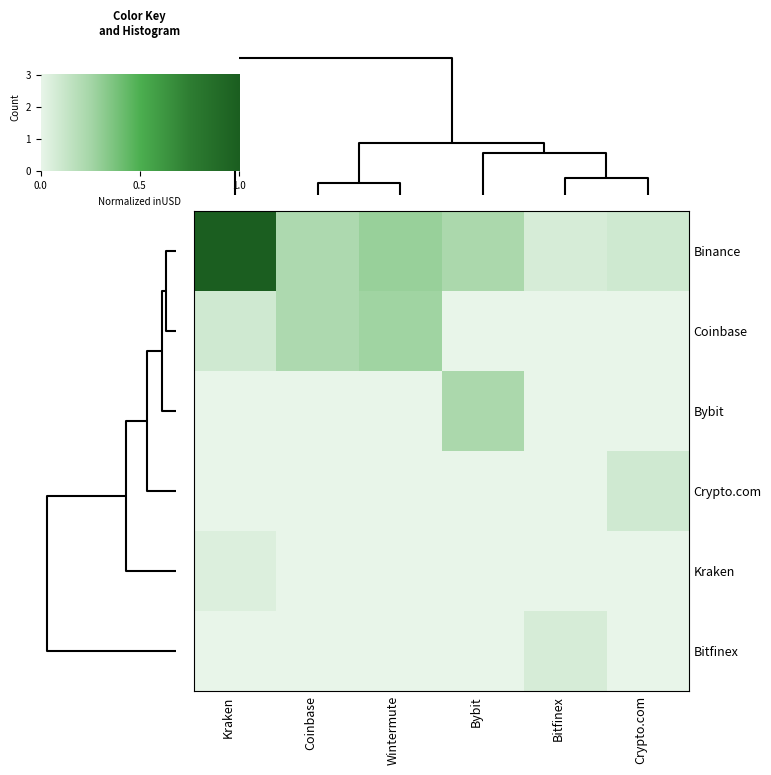

Is it true that Crypto.com equals 0.0 at Kraken?

True